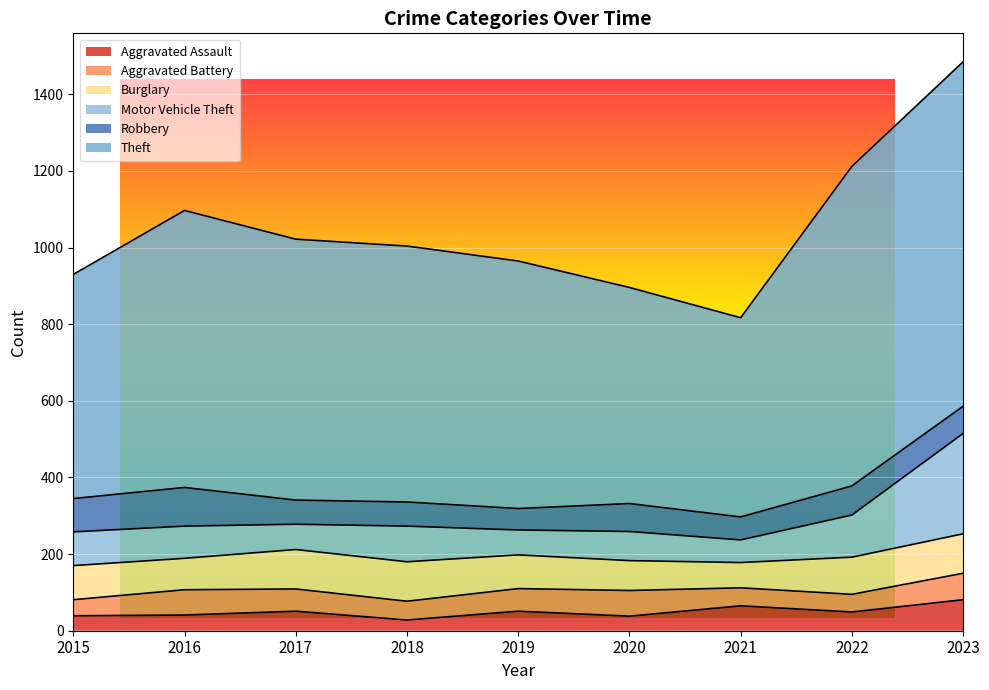

True or false: Theft and Aggravated Battery intersect in this chart.

False